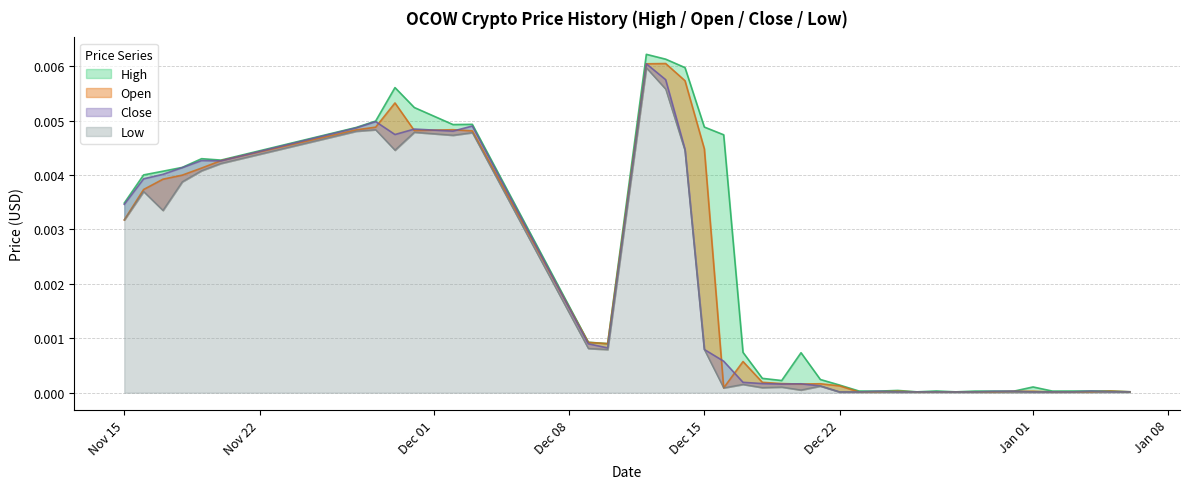

True or false: Close and High cross at least once.

False